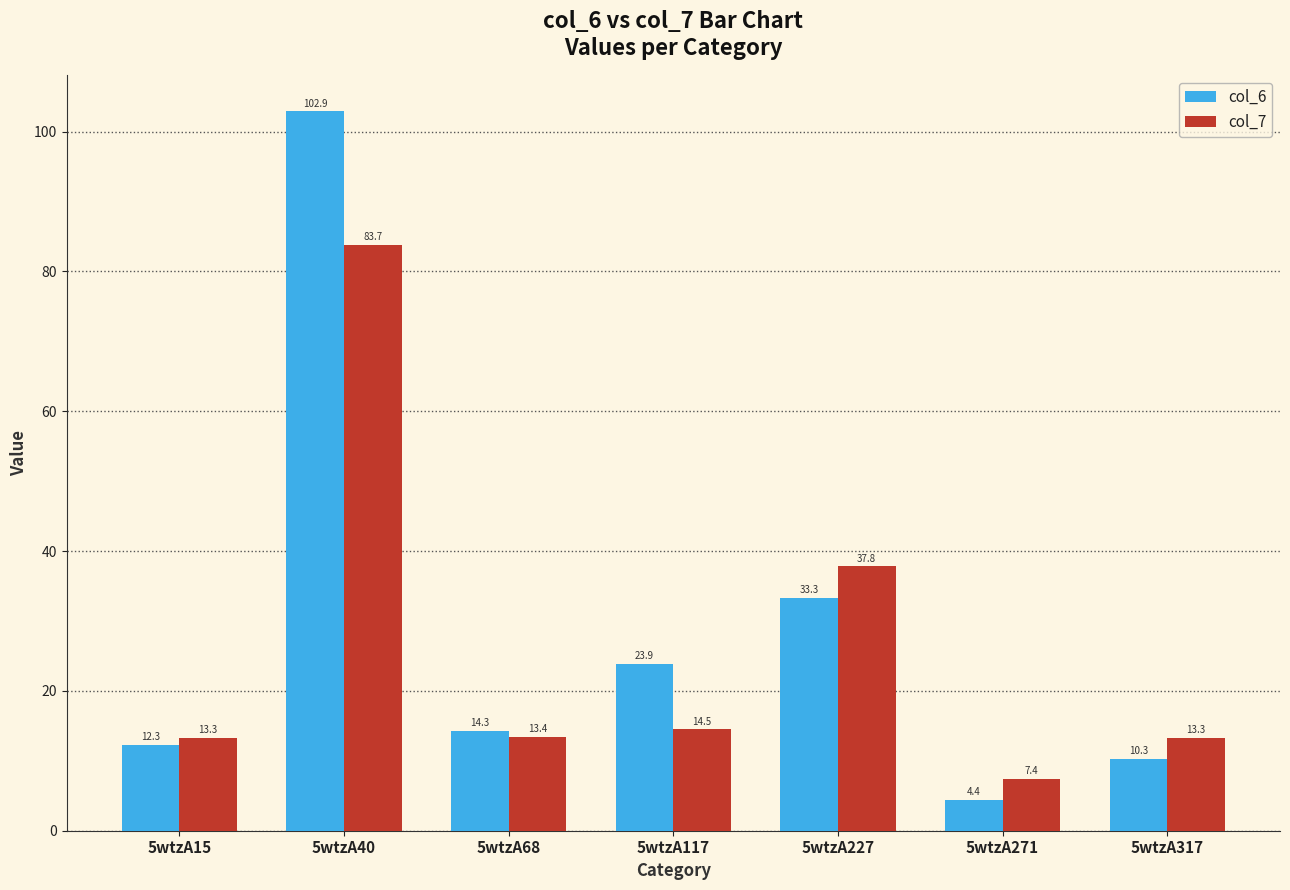

Which series has the largest range (max minus min)?

col_6